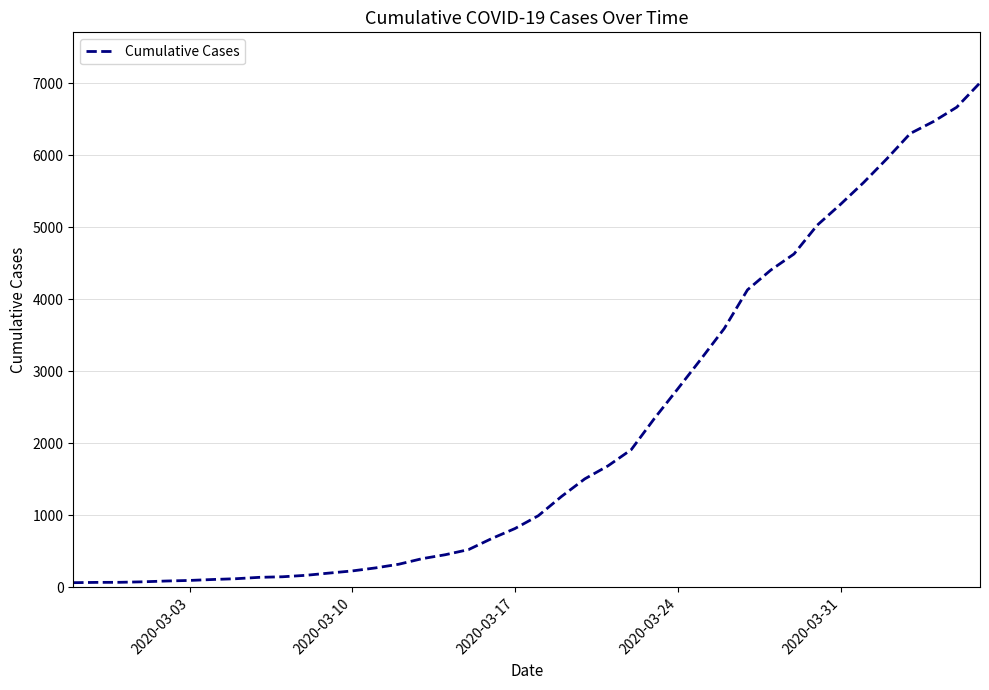

What is the maximum value shown in the chart?

7006